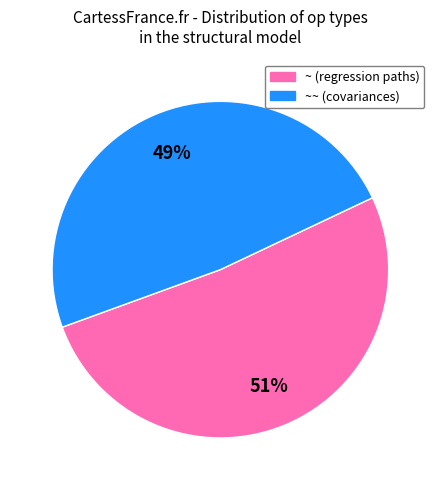

Does any single category account for the majority?

Yes